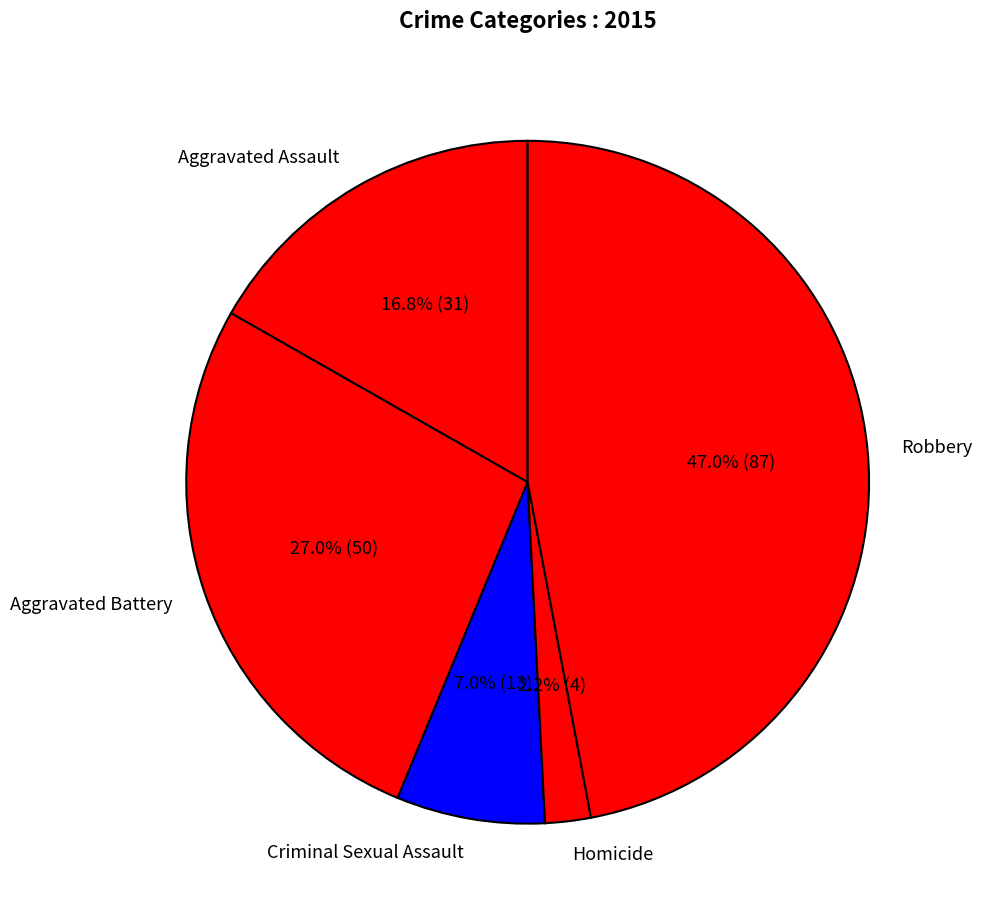

How much of the chart is everything except Aggravated Battery?

73.0%